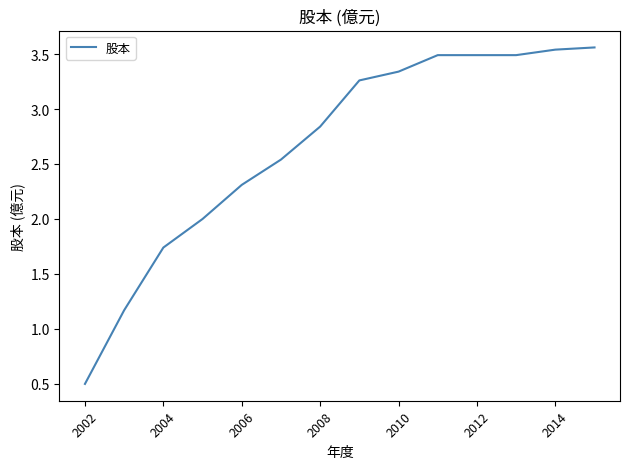

What is the difference between the second highest and second lowest values?

2.4